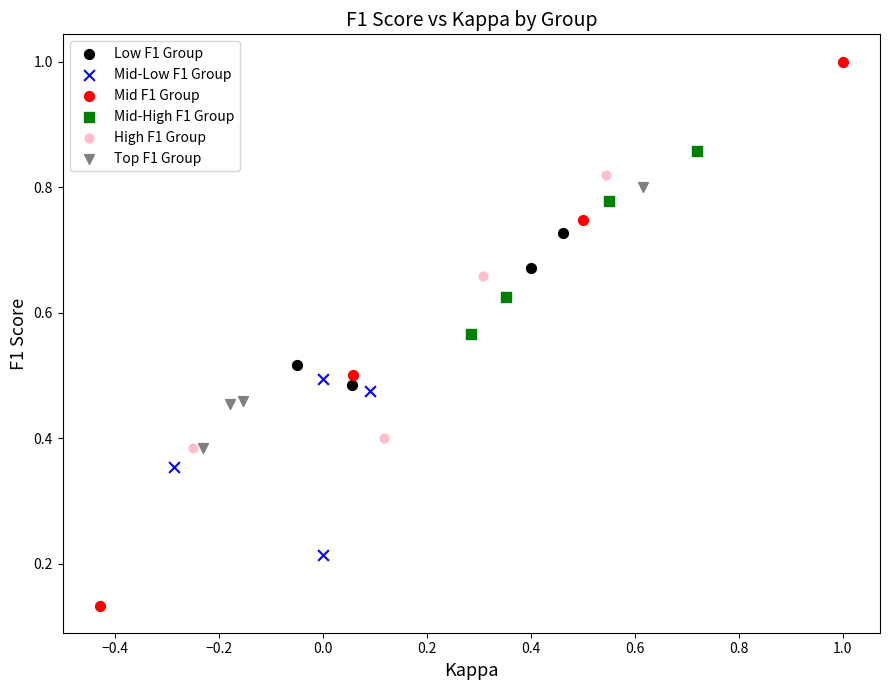

Which series contains the highest Y value?

Mid F1 Group